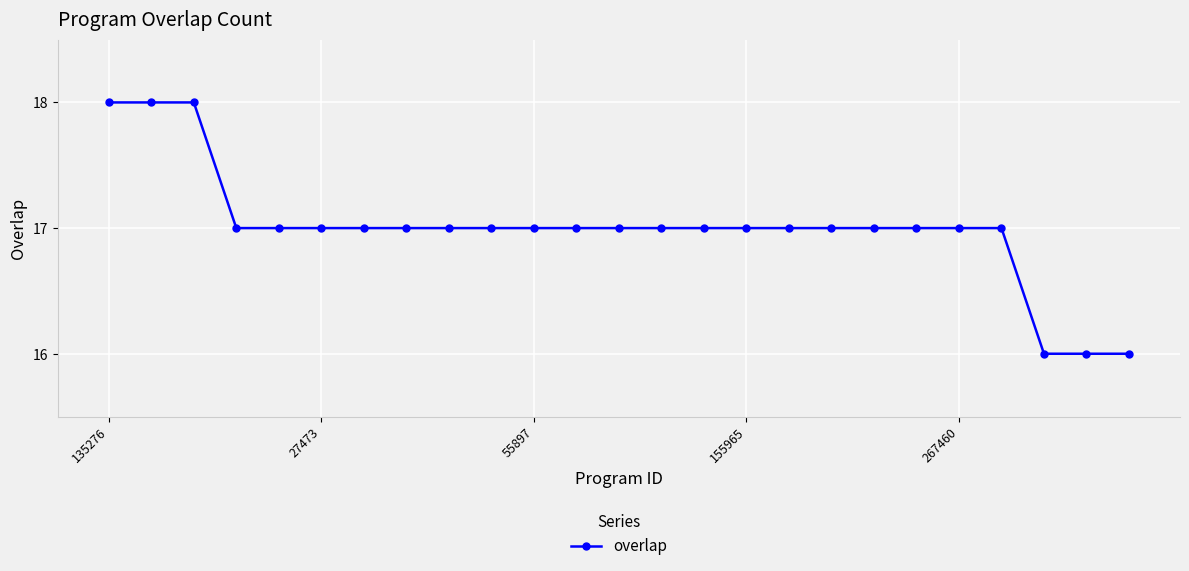

What is the maximum value shown in the chart?

18